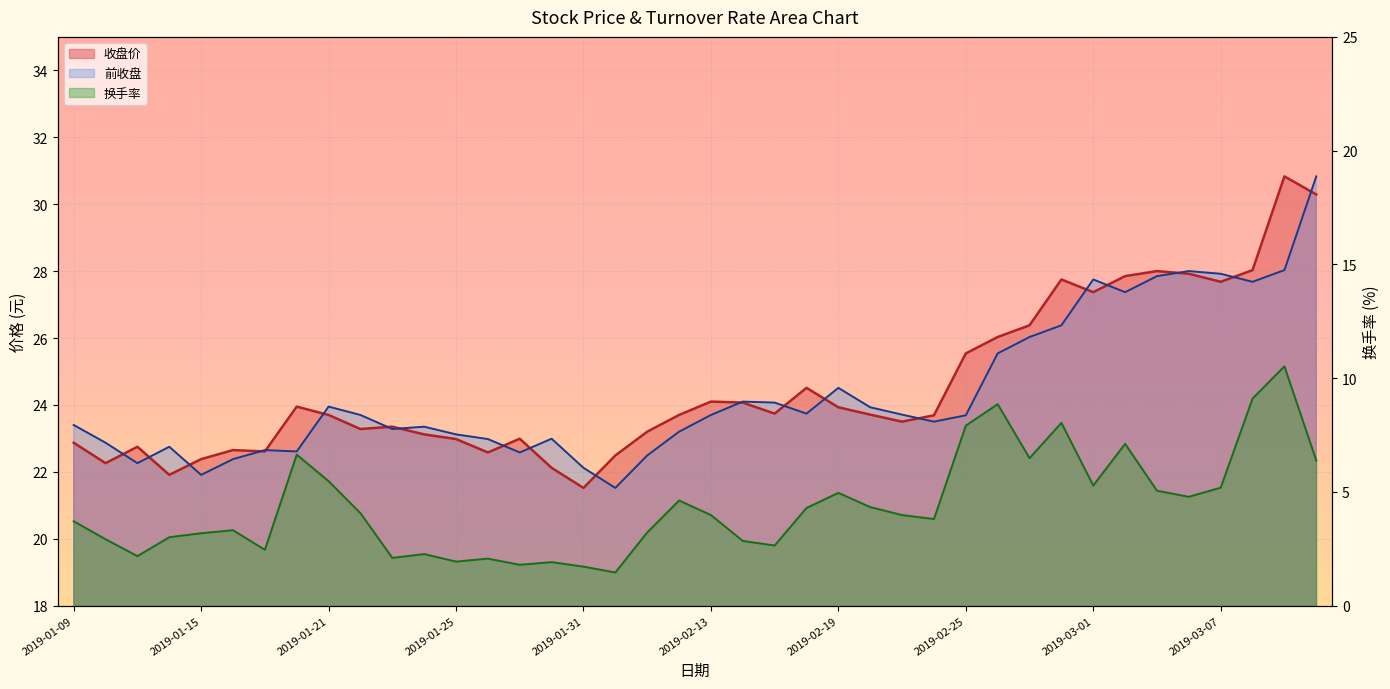

What is the greatest value displayed?

30.8